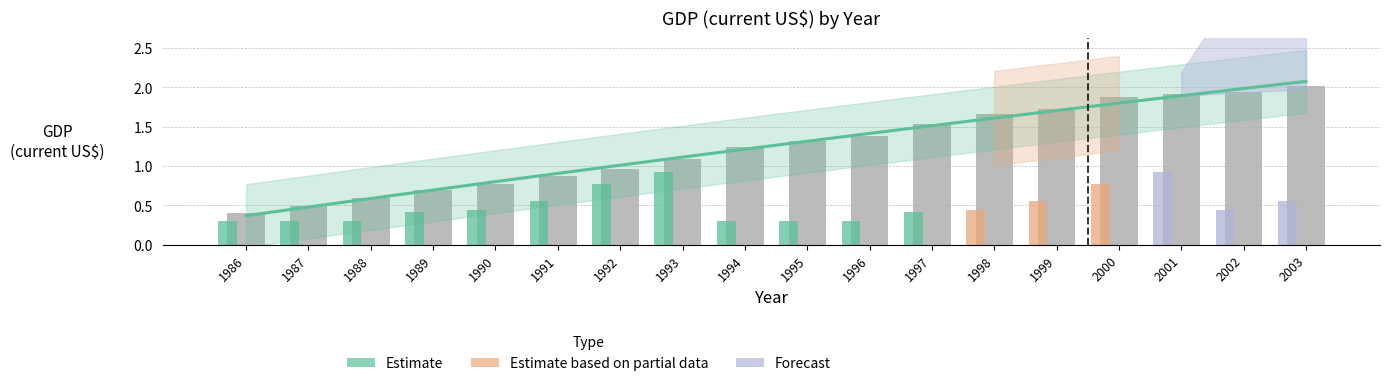

Between 1988 and 1986, which is larger?

1988